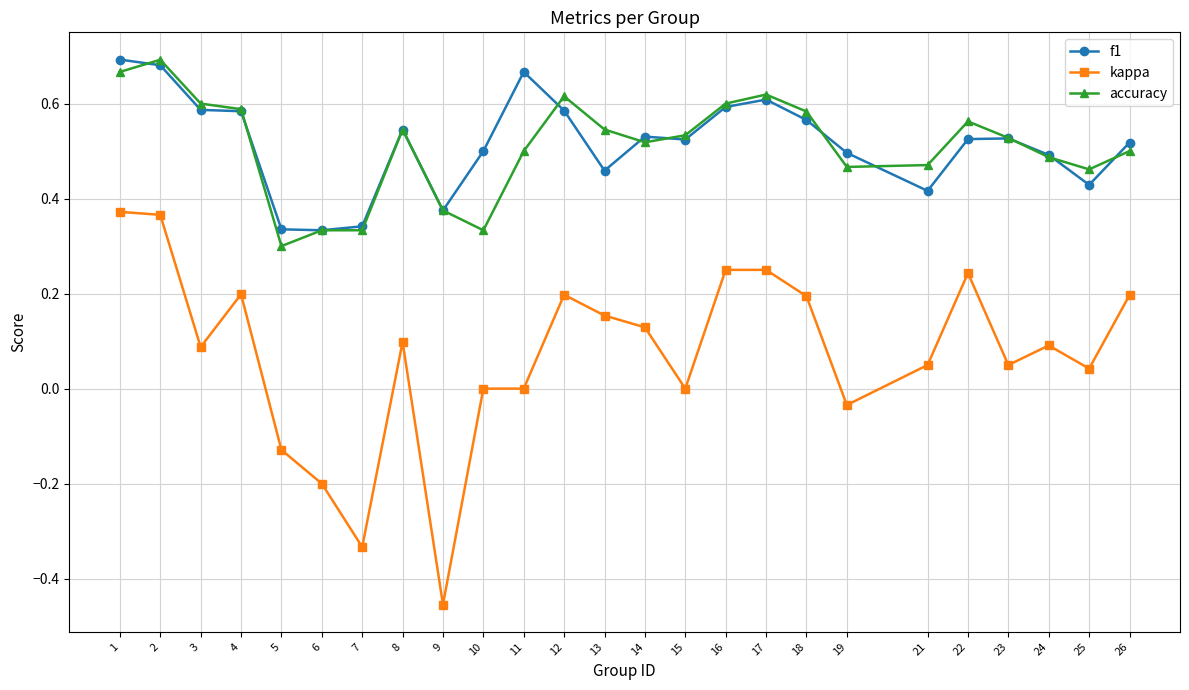

At which category does the chart reach its minimum across all series?

9